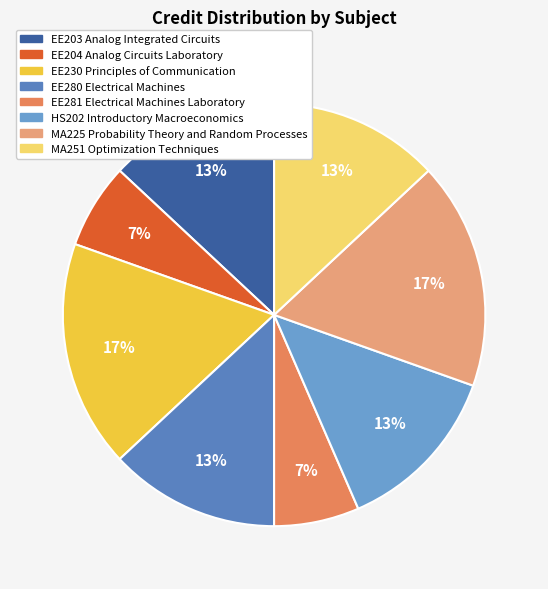

The EE230 Principles of Communication slice represents 8% of the pie. True or false?

False